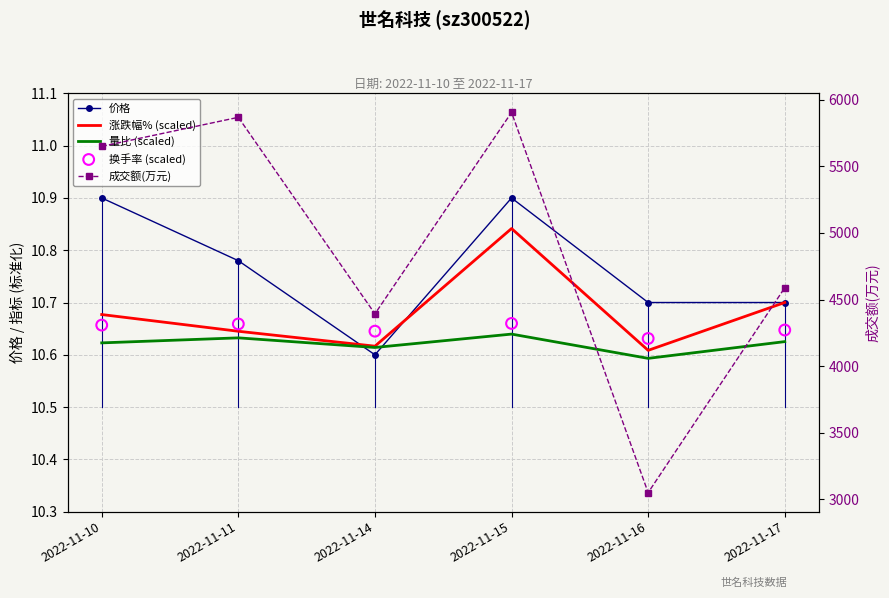

Which series has the widest spread of Y values?

成交额(万元)